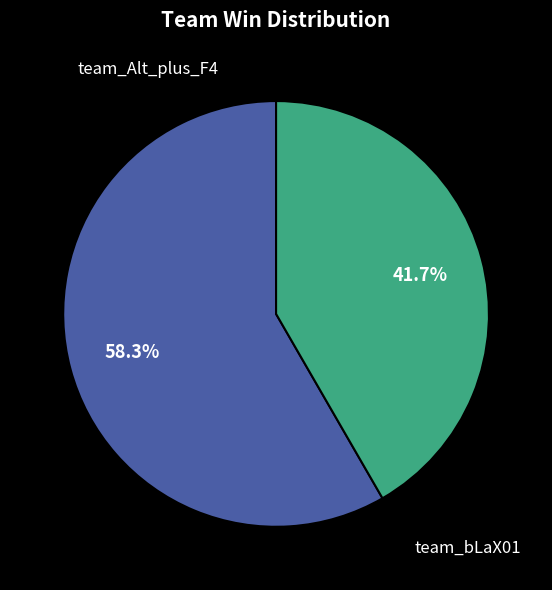

Rank the categories by value from highest to lowest.

team_Alt_plus_F4, team_bLaX01